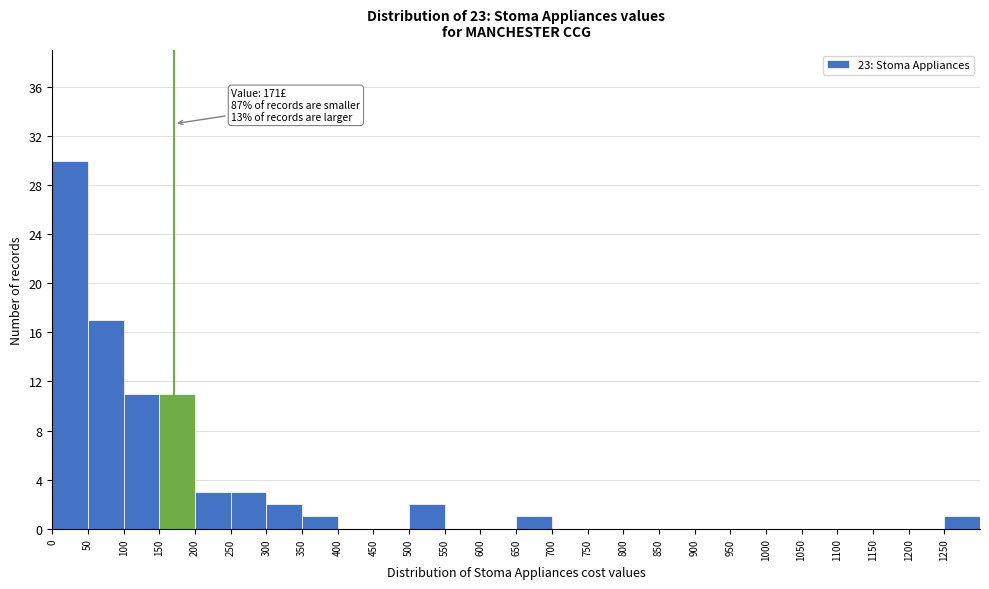

Which range on the x-axis has the tallest bar?

0 to 50